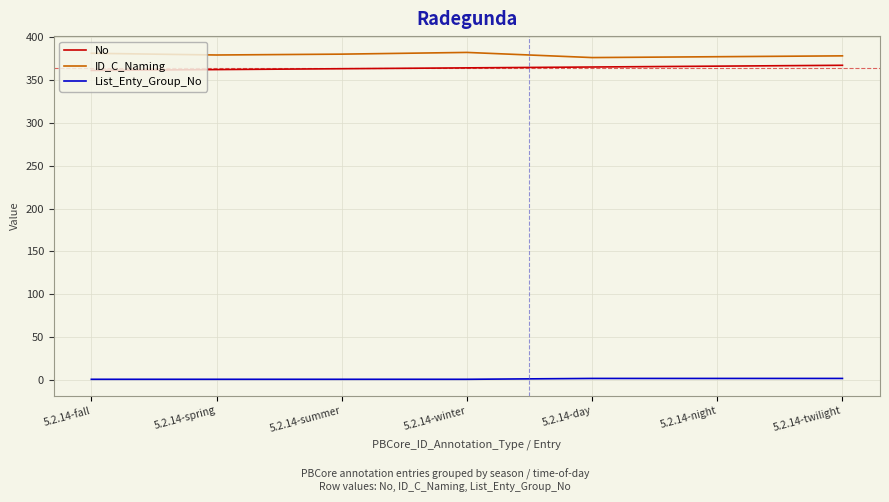

What are all the series names shown in the legend?

No, ID_C_Naming, List_Enty_Group_No